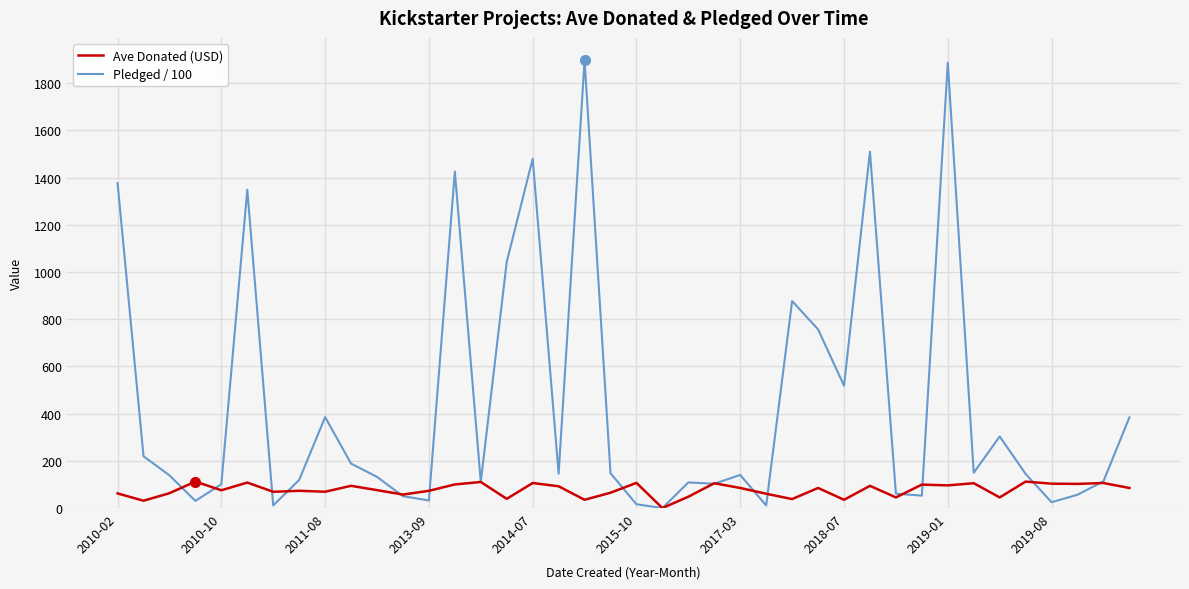

Rank the series by their average value, from highest to lowest.

Pledged / 100, Ave Donated (USD)